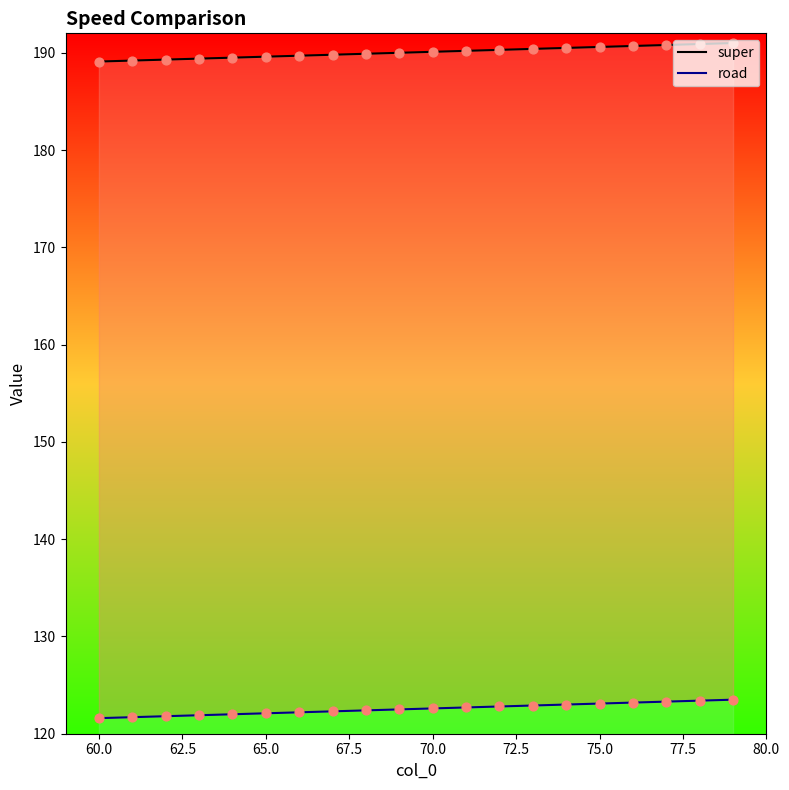

Which series has the largest total across all categories?

super